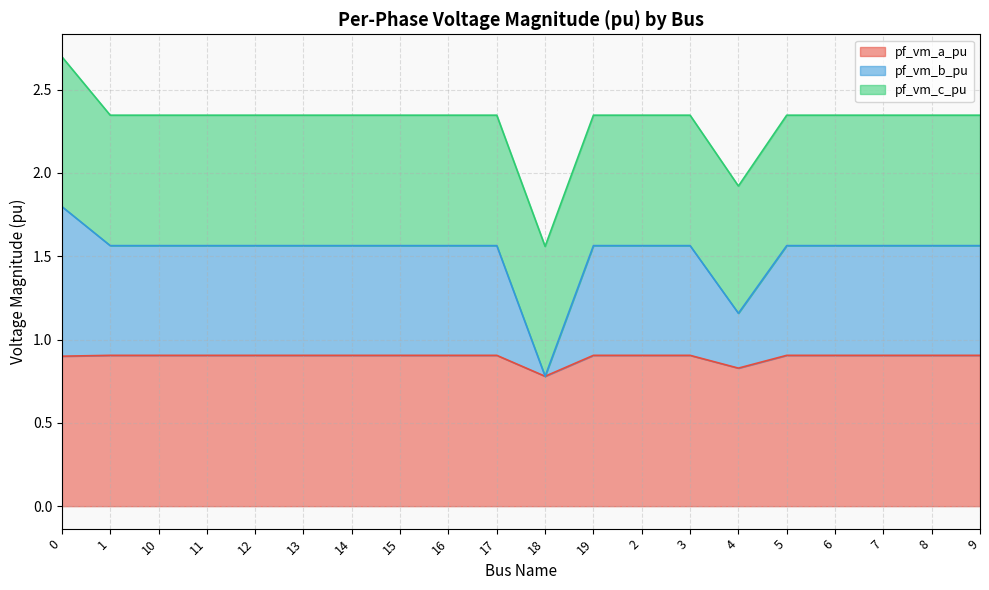

What is the minimum value shown in the chart?

0.8